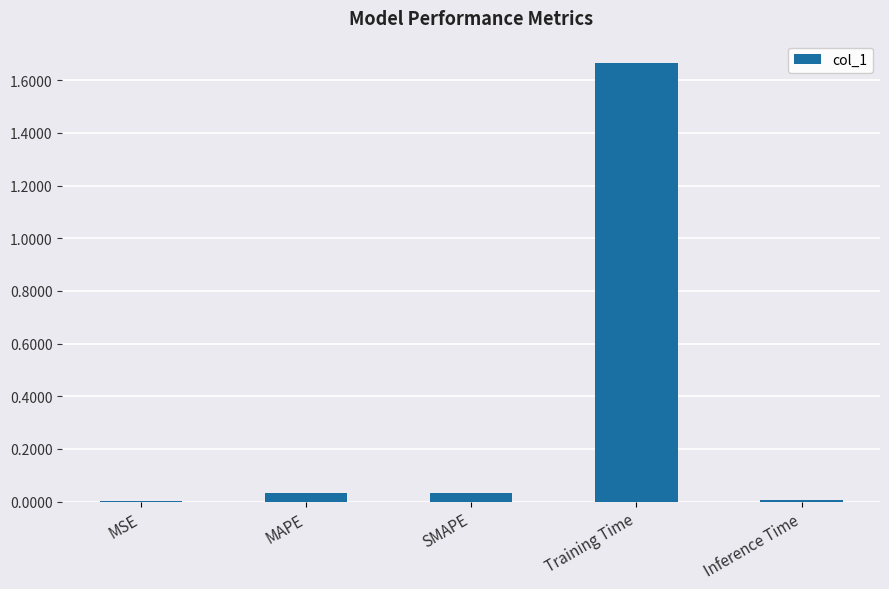

The value at MAPE is 0.0. True or false?

True